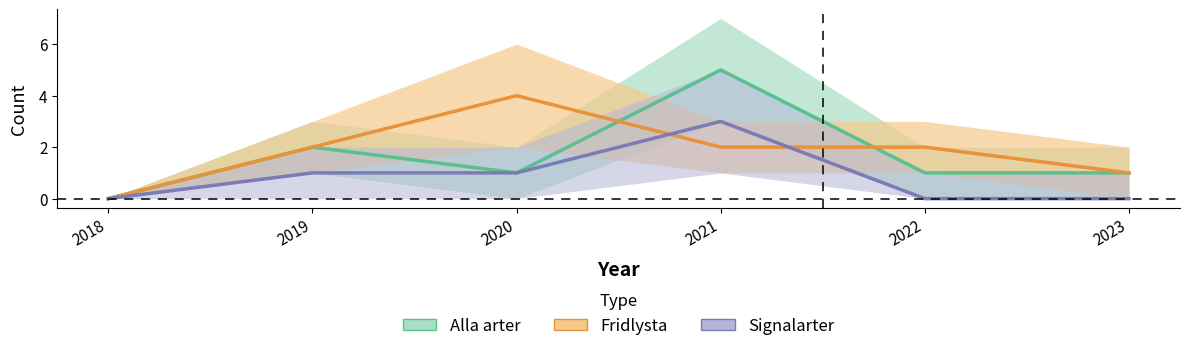

What is the difference between the second highest and minimum values in the Alla arter series?

2